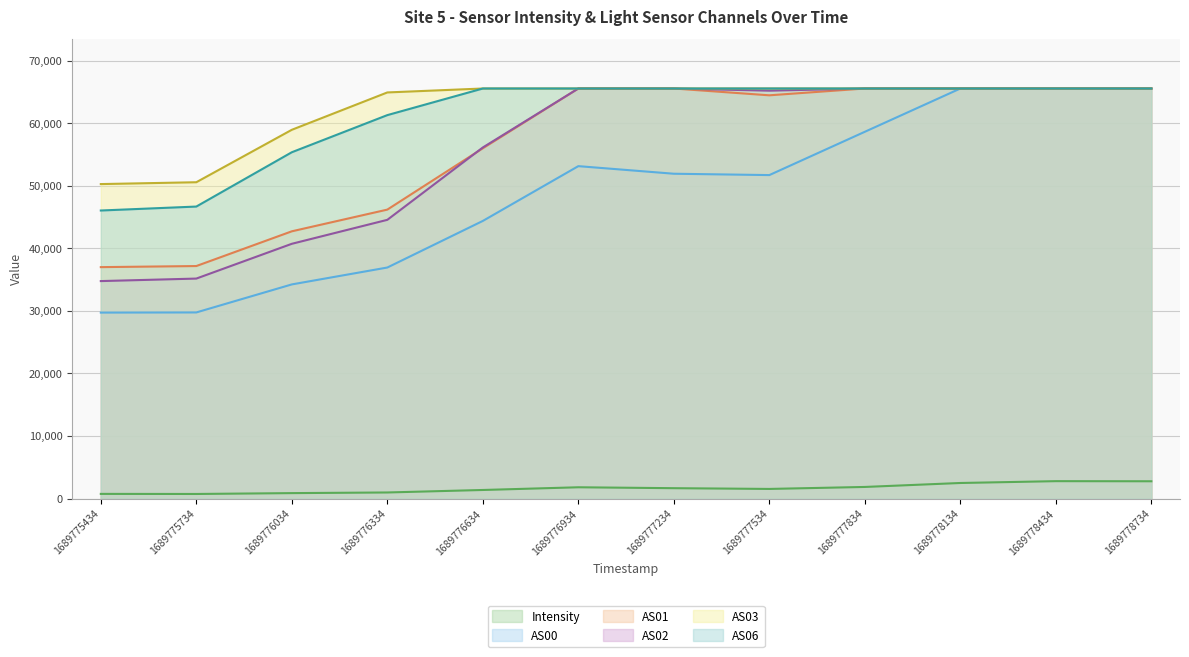

What is the approximate value of AS00 at 1689778734?

65535.0